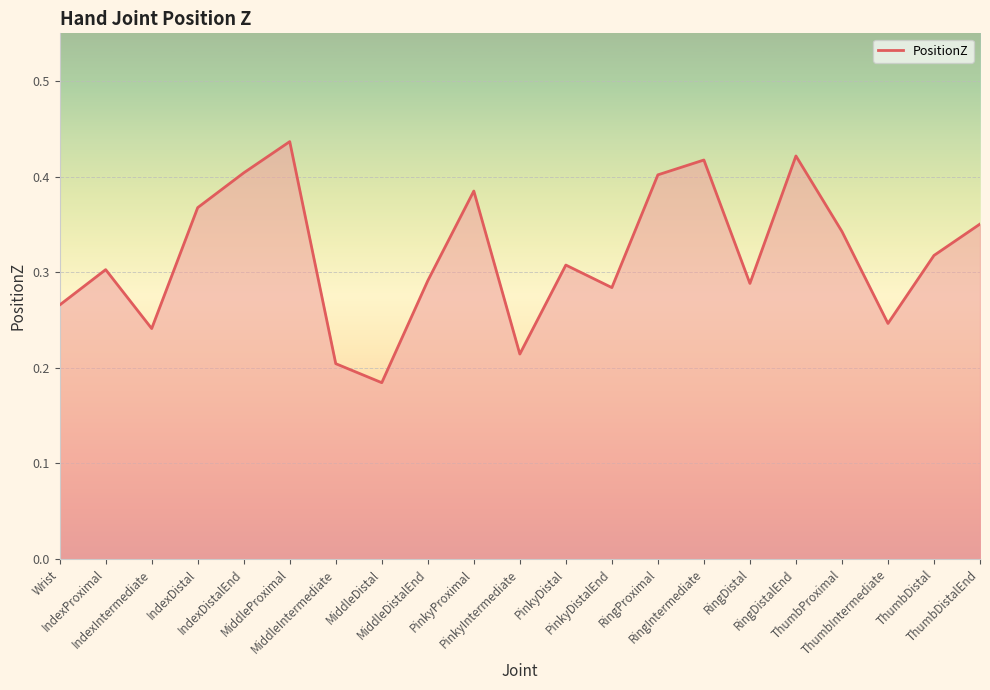

At which category does the data reach its first local peak?

IndexProximal